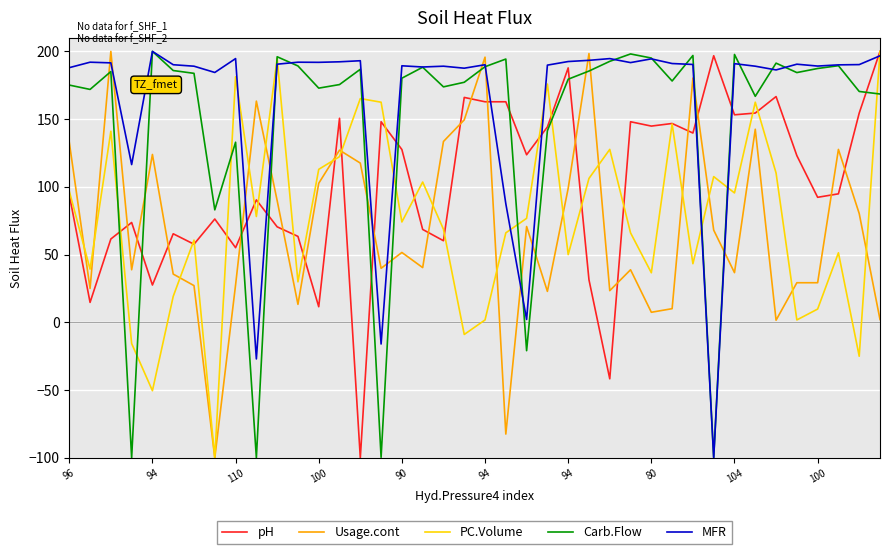

Which series has the largest total across all categories?

MFR